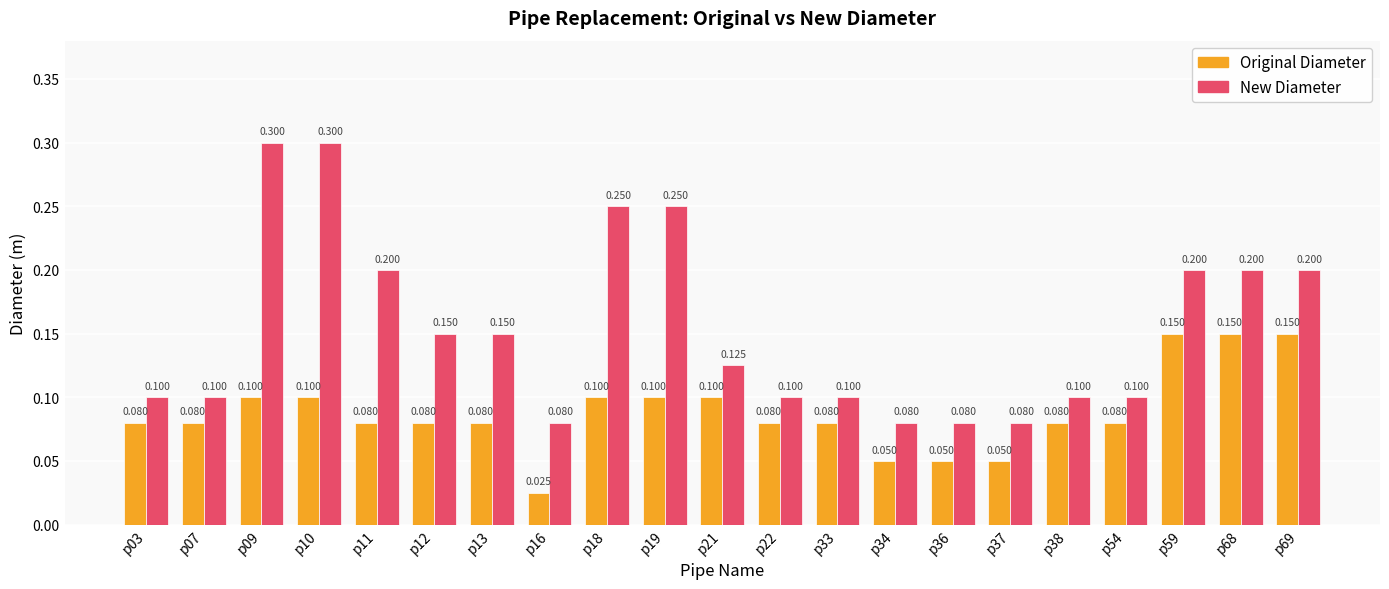

How many series are shown in this chart?

2